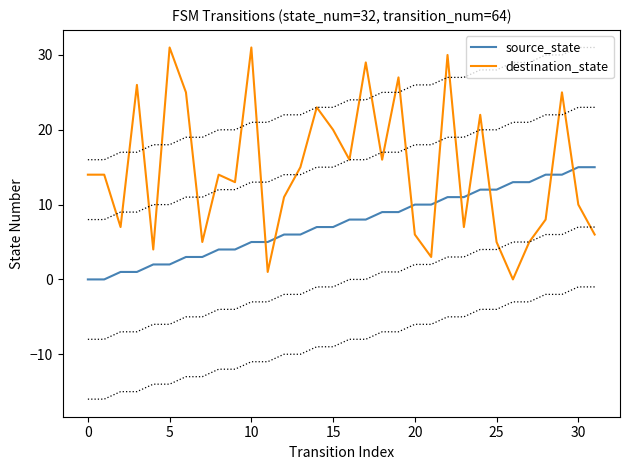

How many data points in source_state are above 8?

14